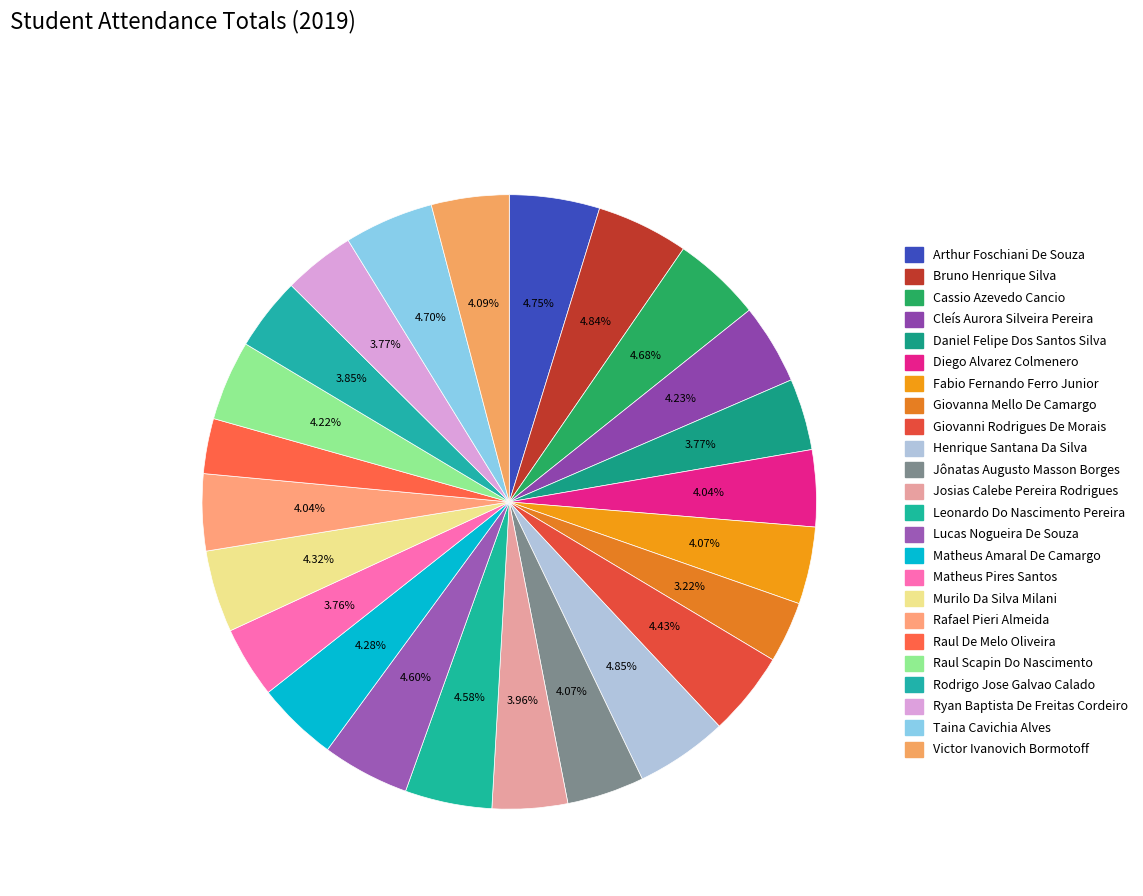

What is the largest slice in the pie chart?

Henrique Santana Da Silva